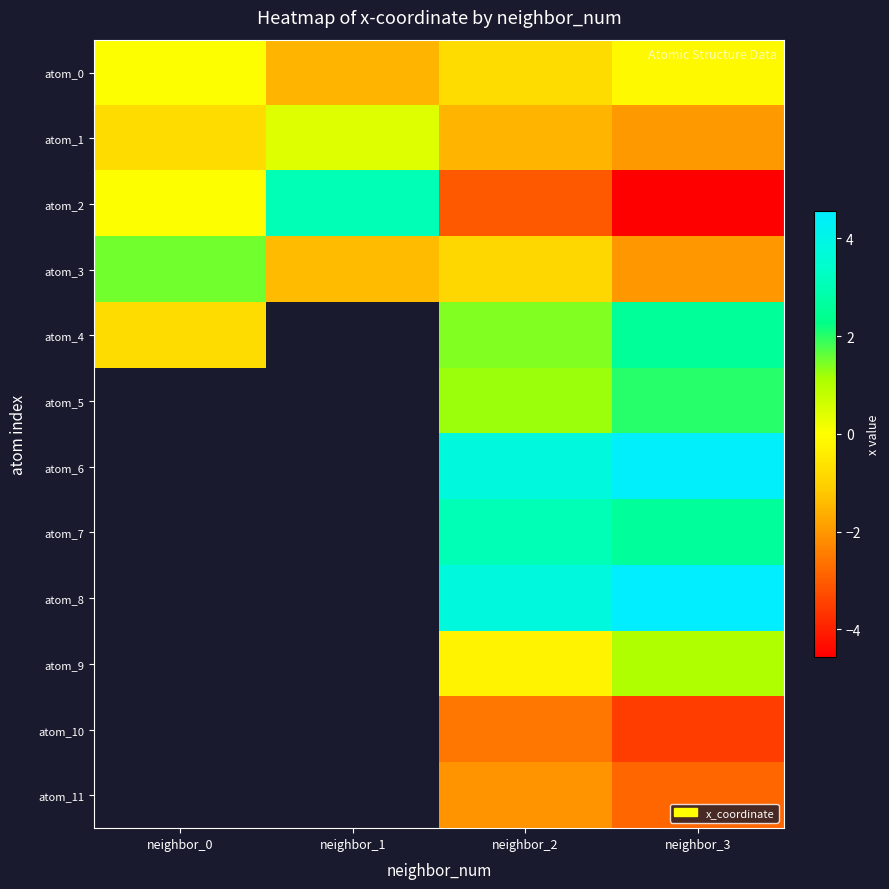

How many data points in atom_0 are less than 0?

3